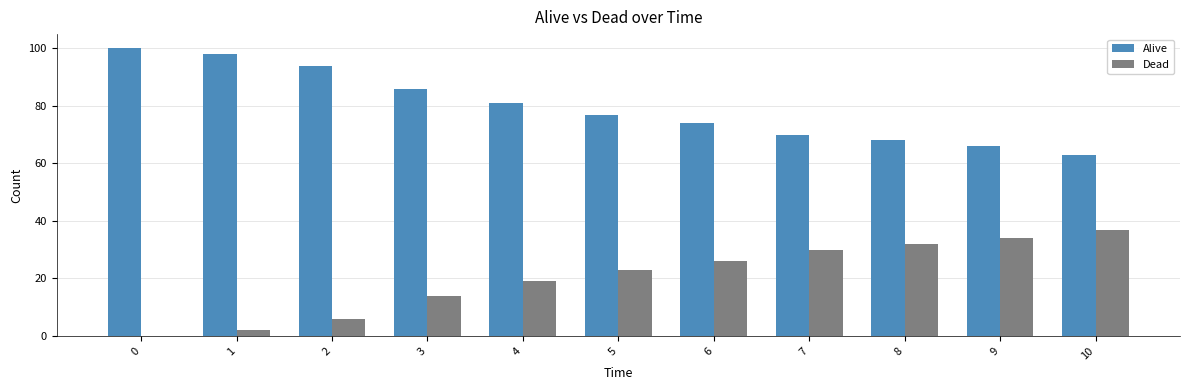

Count the number of data series in this chart.

2